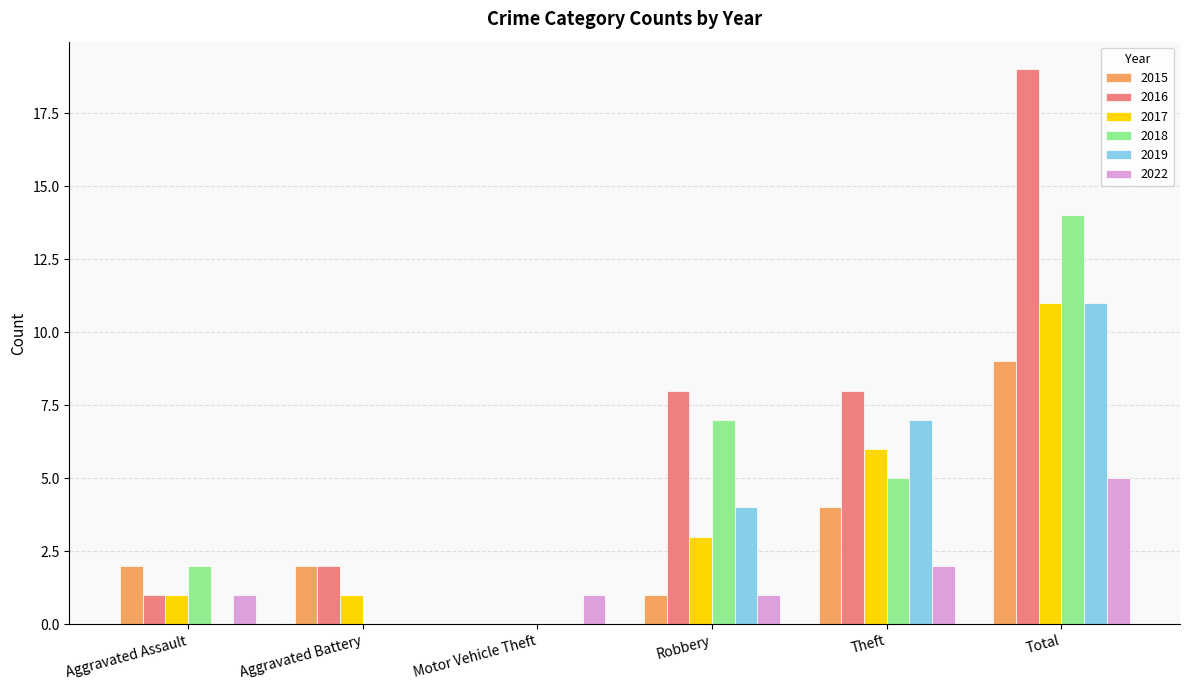

How many groups of bars are there?

6